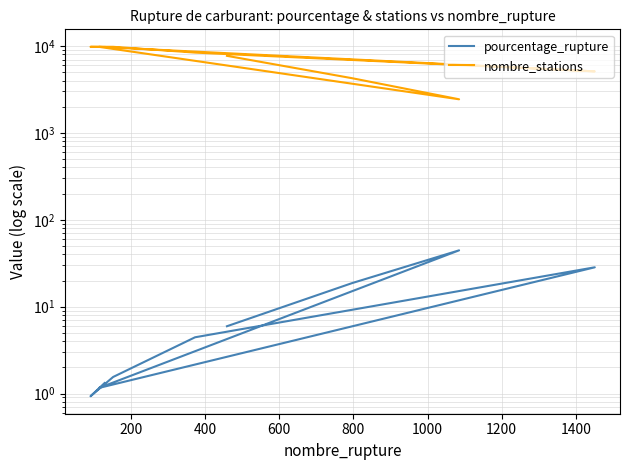

True or false: nombre_stations has more than 2 points higher than both neighbors.

False